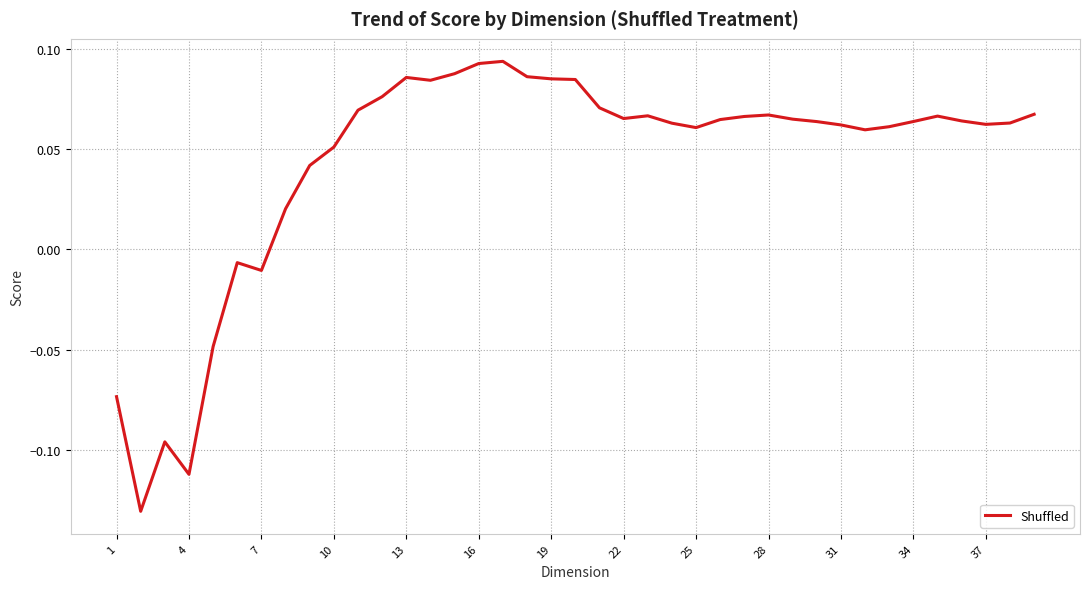

Does the chart display data point markers on the line(s)?

No